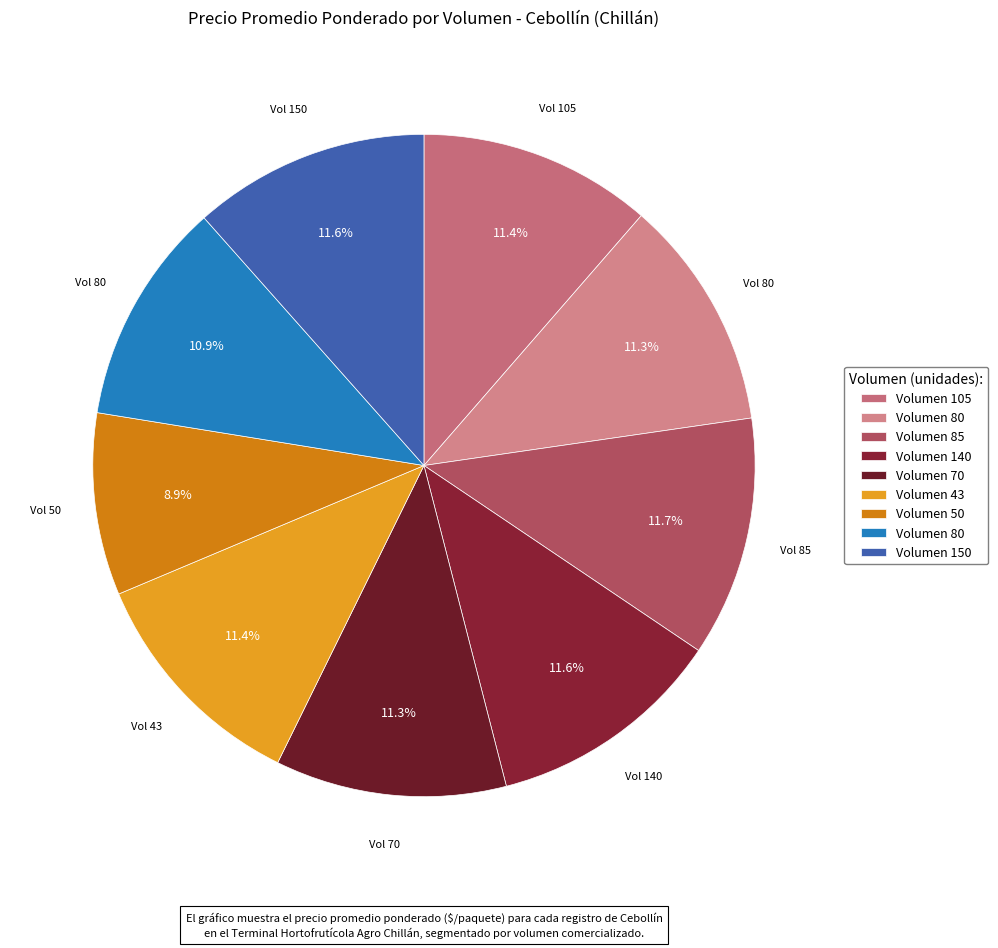

How many slices are in this pie chart?

9